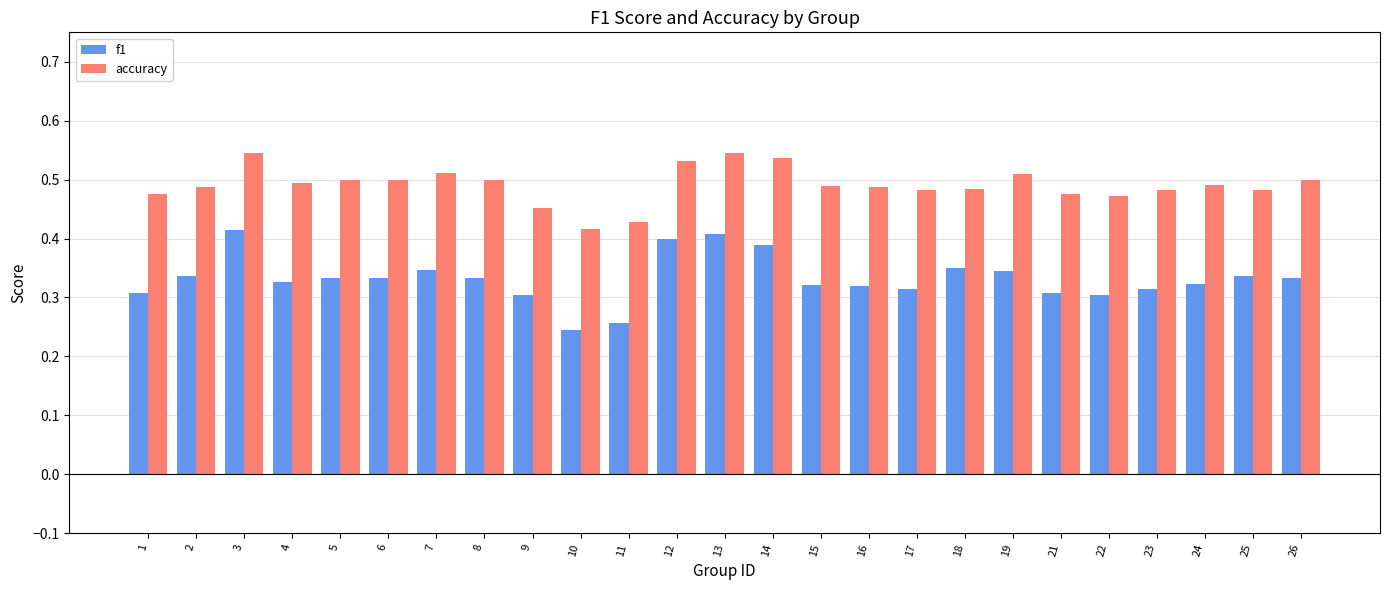

True or false: accuracy has a value of 0.2 at 19.

False